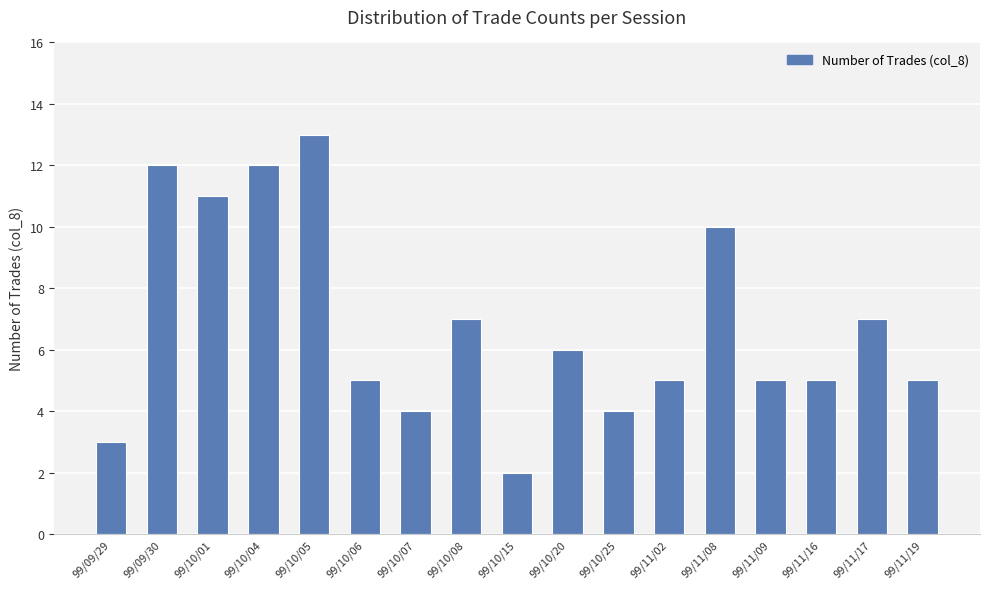

How many series are shown in this chart?

1